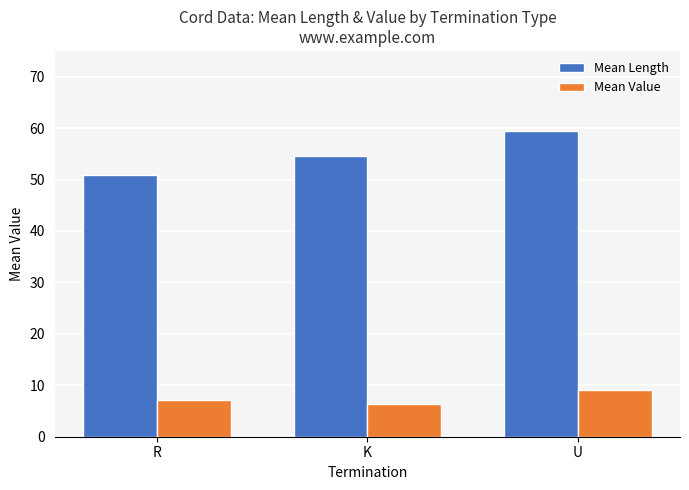

At K, list the series in order from largest to smallest.

Mean Length, Mean Value